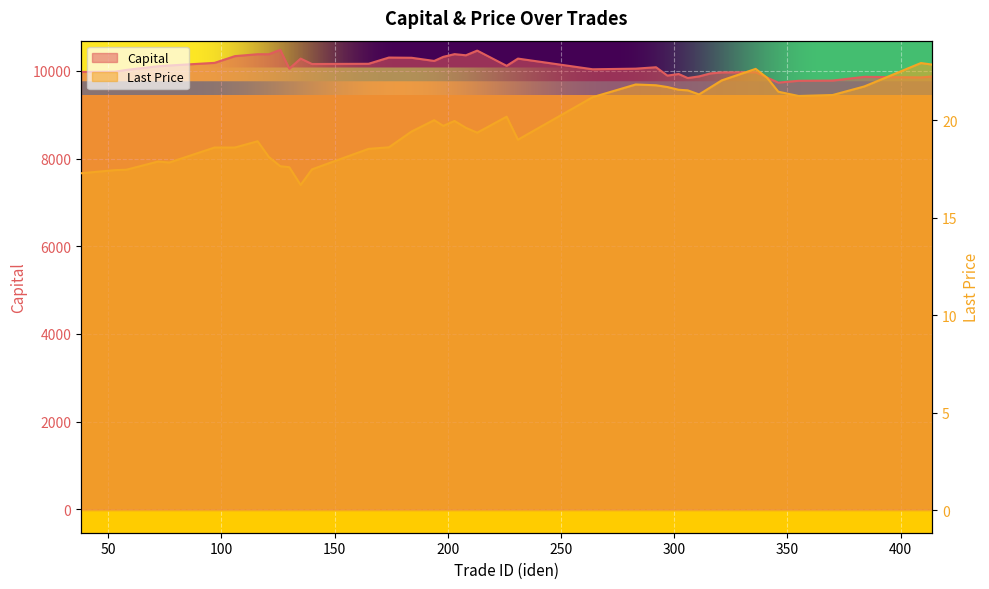

At how many categories does at least one series exceed 2961?

40